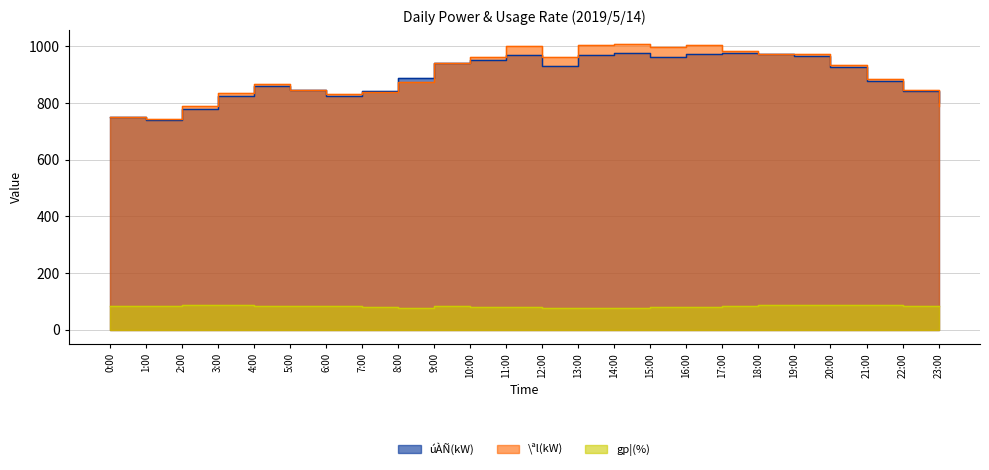

What are all the series names shown in the legend?

úÀÑ(kW), \ªl(kW), gp¦(%)